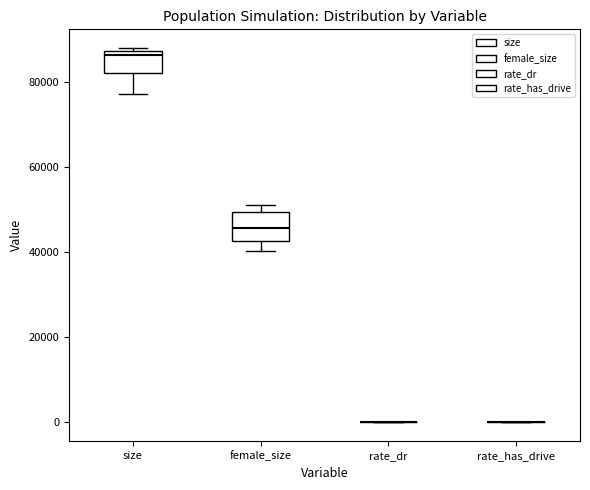

Reading left to right, read every box against the y-axis: the position of its median line, the range the box covers, and the ends of its whiskers. The values are not printed on the chart, so give them approximately, as read against the axis.

size: median 86000, box 82000 to 88000, whiskers 78000 to 88000 (just above the box's upper edge)
female_size: median 46000, box 42000 to 50000, whiskers 40000 to 50000 (just above the box's upper edge)
rate_dr: box collapsed to a line at 0, whiskers 0 to 0
rate_has_drive: box collapsed to a line at 0, whiskers 0 to 0